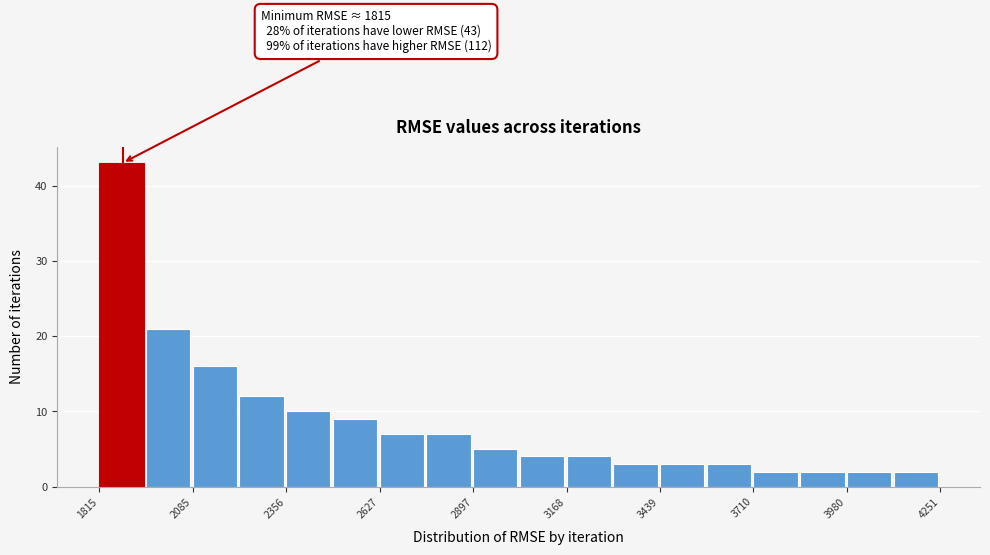

Read against the x-axis, roughly where is the centre of the tallest bar?

1900